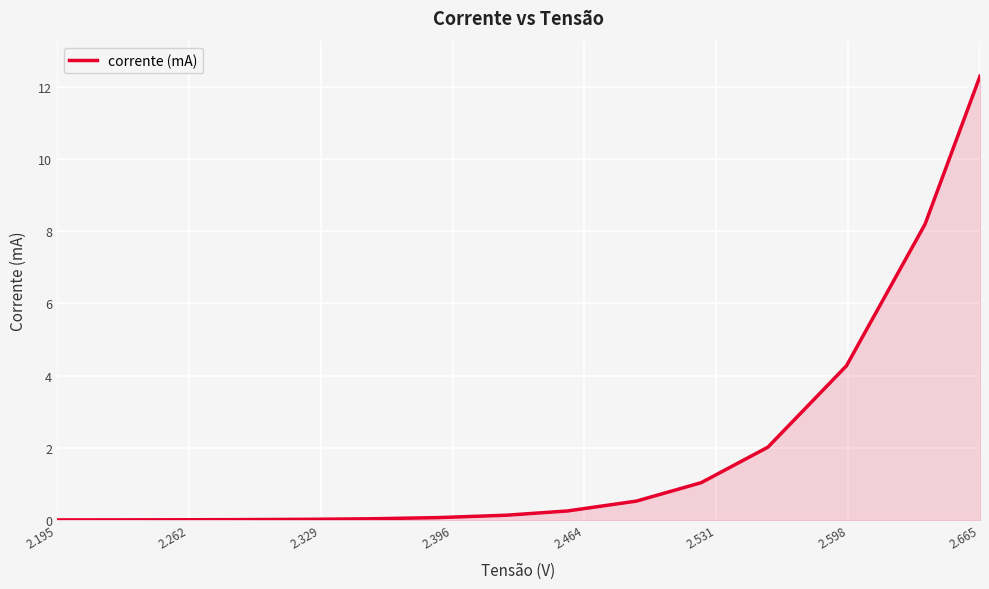

What is the difference between the maximum and minimum values?

12.3